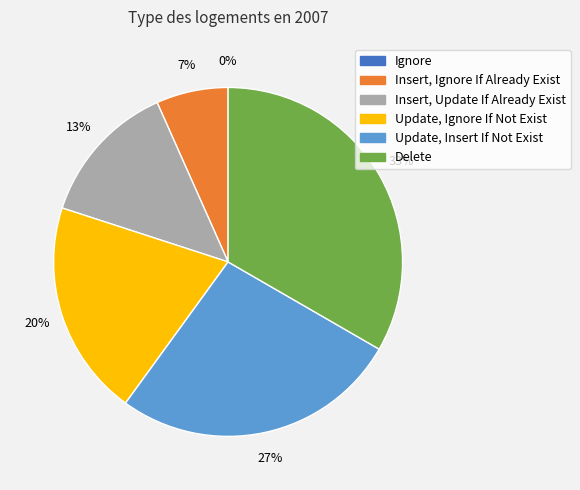

Approximately how many times larger is the value at Insert, Update If Already Exist compared to Insert, Ignore If Already Exist?

2.0